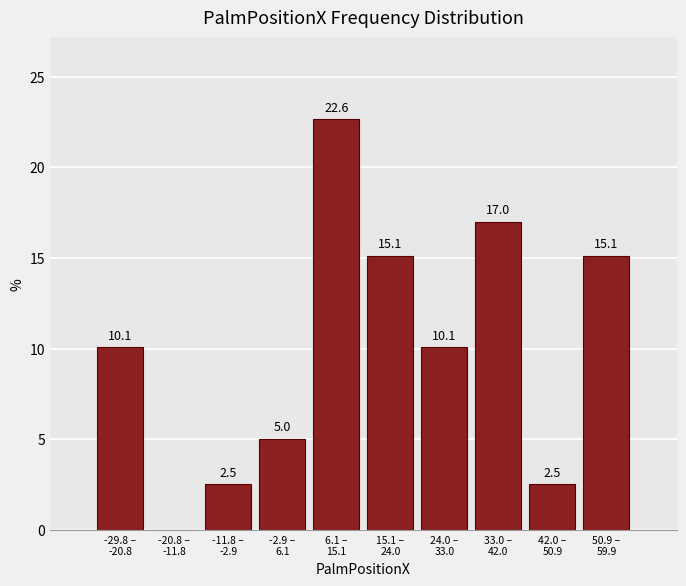

What is the sum of all values?

100.0